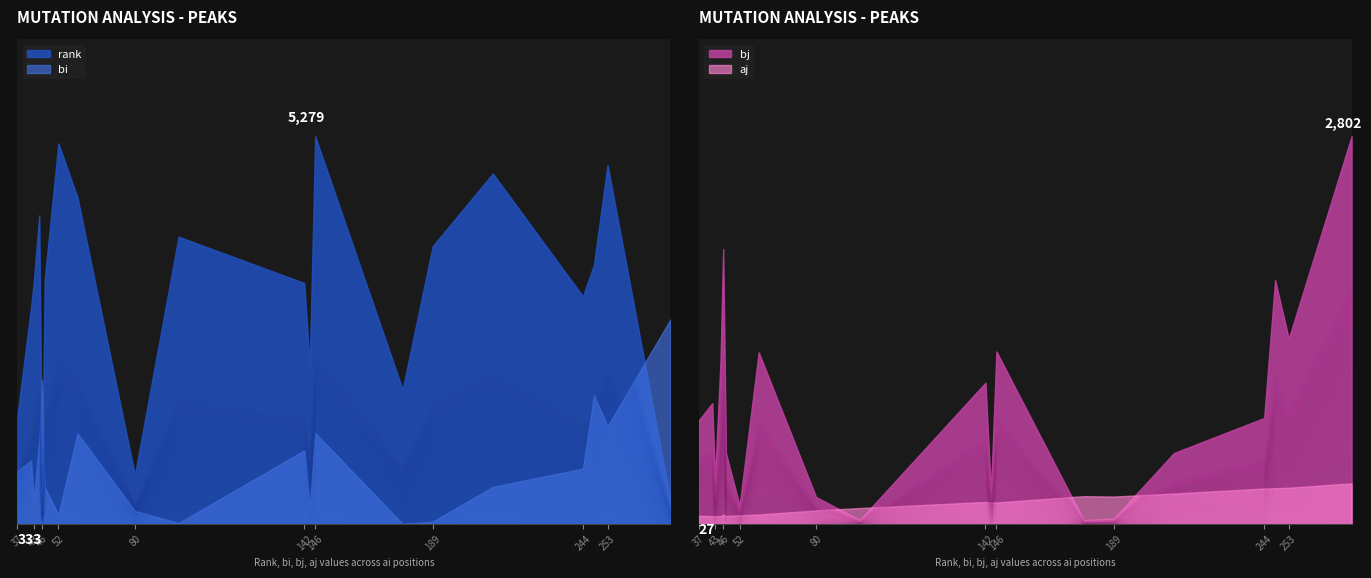

True or false: bj and bi cross at least once.

False